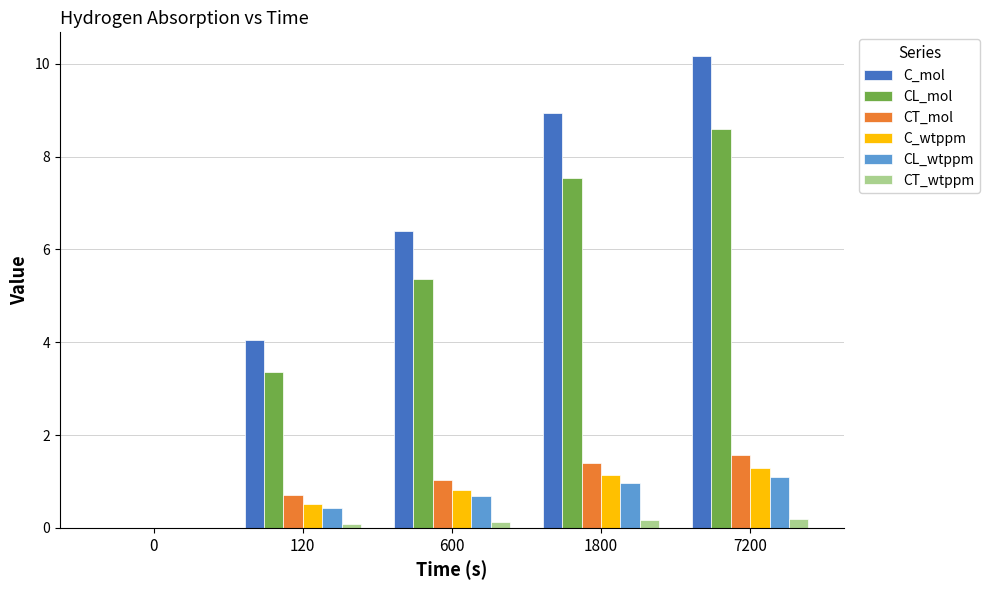

At which label is C_mol closest to 5?

120